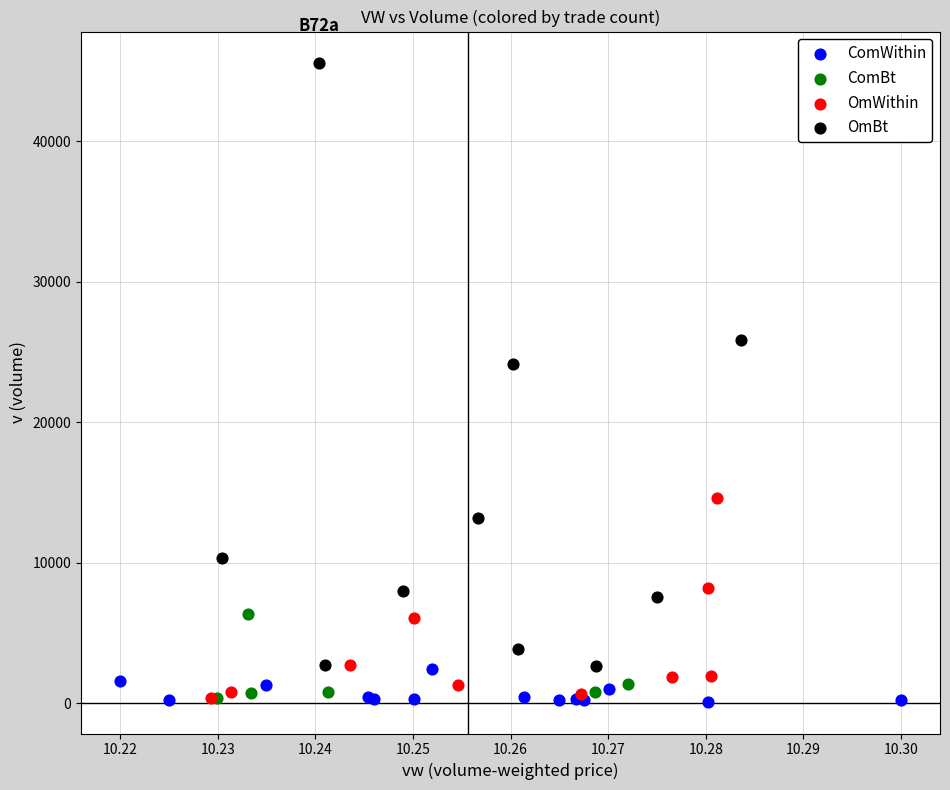

Which series contains the highest Y value?

OmBt